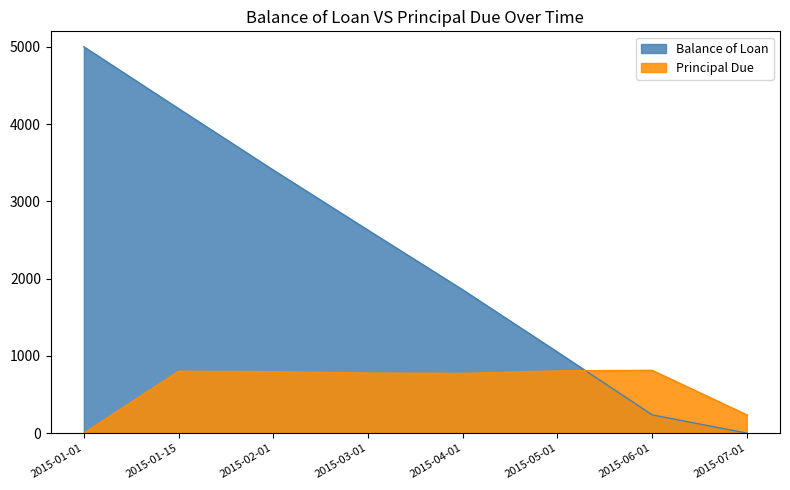

What is the greatest value displayed?

5000.0